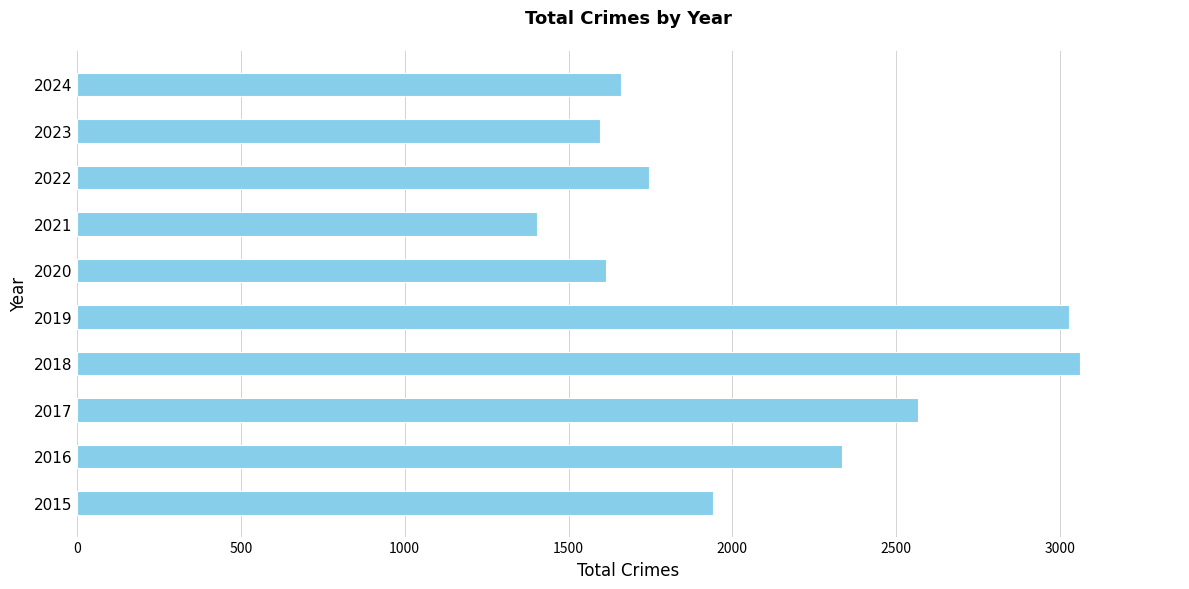

Does the chart contain stacked bars?

No